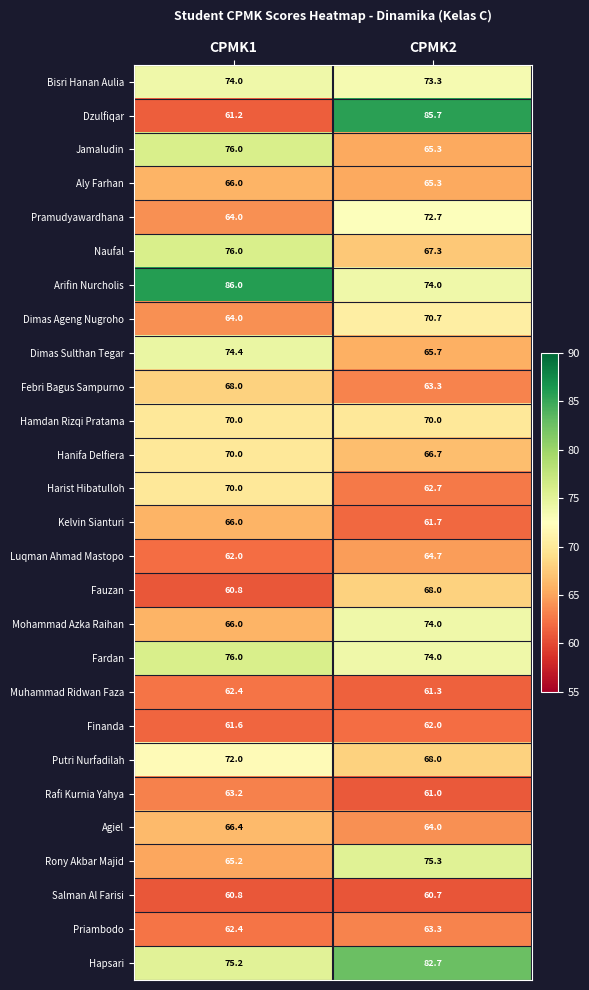

List the labels in order of Agiel value, smallest first.

CPMK2, CPMK1